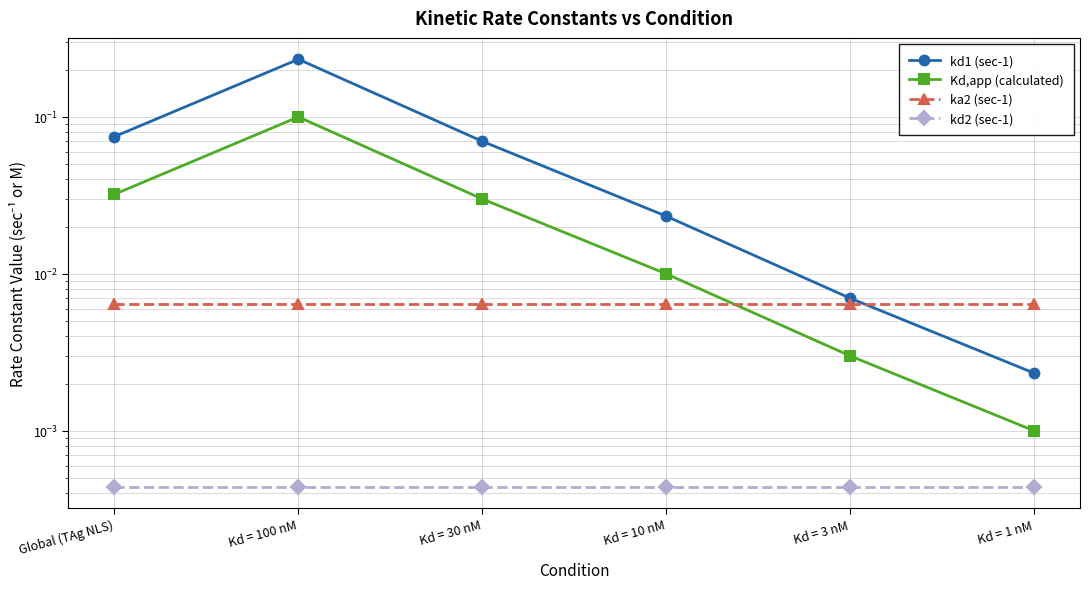

Which category has the lowest value in the kd2 (sec-1) series?

Global (TAg NLS)